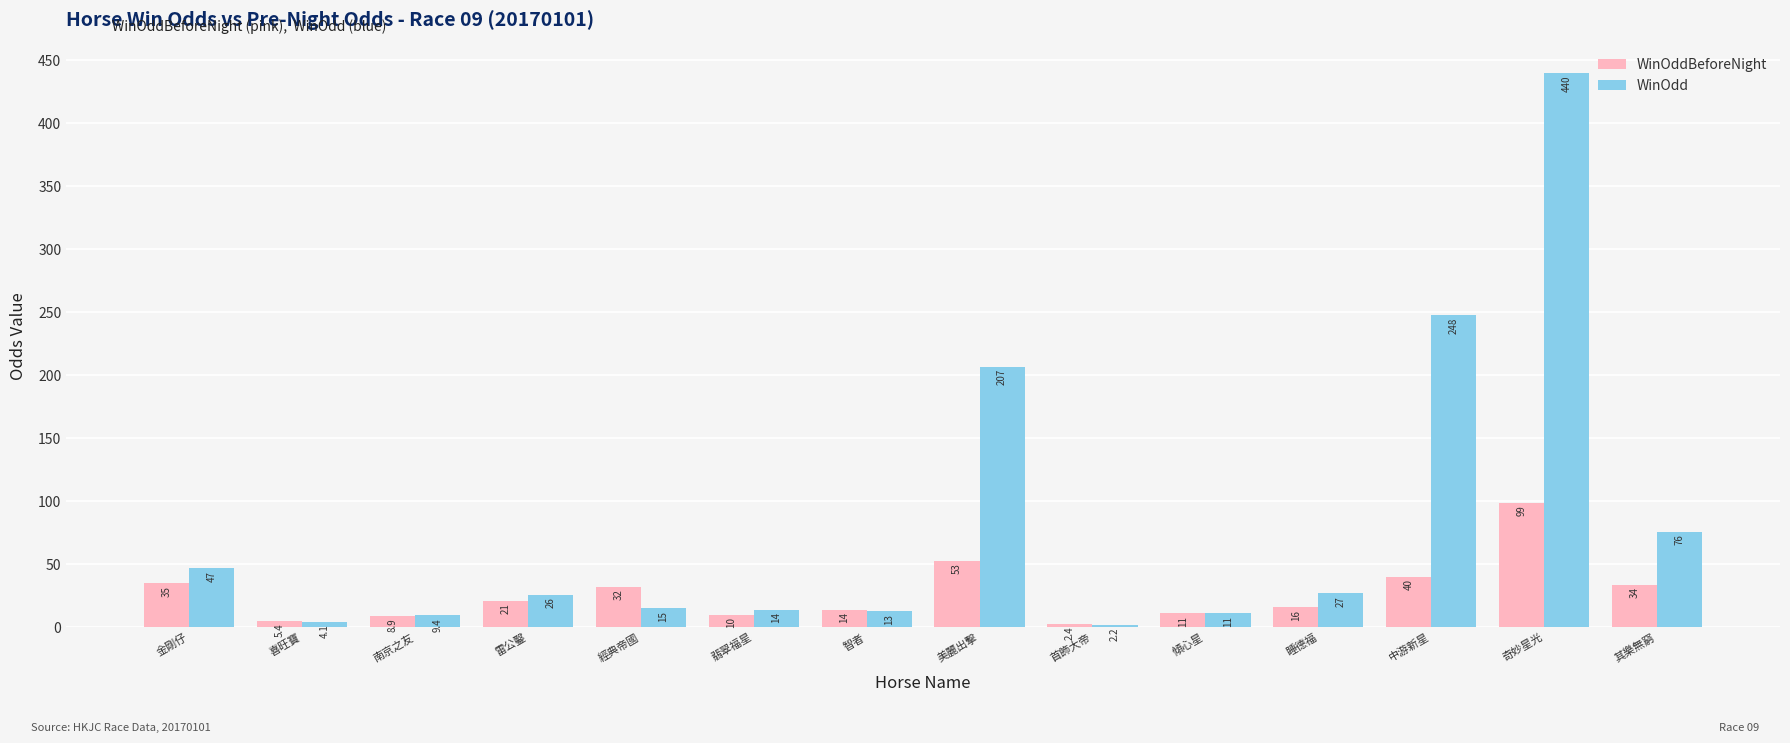

Read the WinOddBeforeNight value at 智者.

14.0